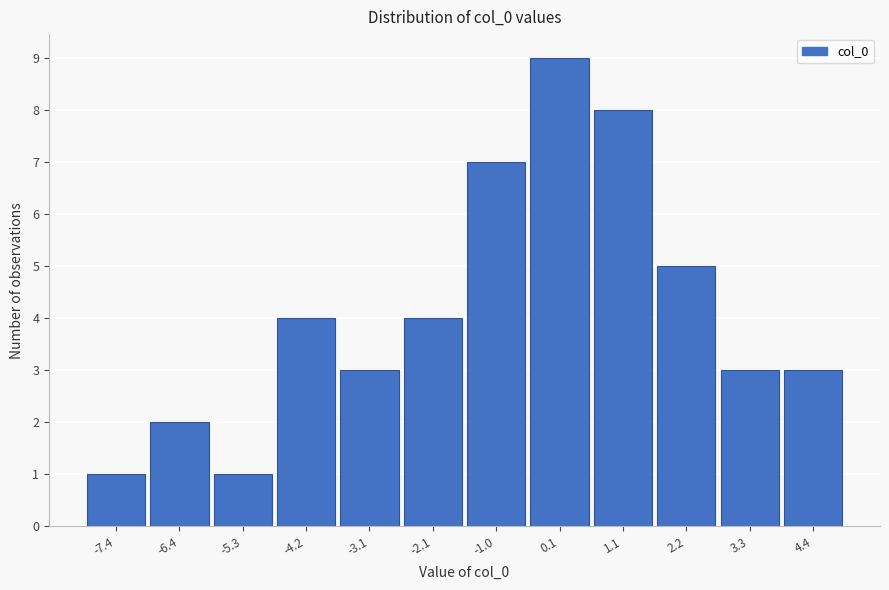

Reading left to right, transcribe this chart: for each bar, give the range it covers on the x-axis and its height. Neither the bar edges nor the heights are printed on the chart, so give them approximately, as read against the axes.

-8.0 to -6.8: 1
-6.8 to -5.8: 2
-5.8 to -4.8: 1
-4.8 to -3.6: 4
-3.6 to -2.6: 3
-2.6 to -1.6: 4
-1.6 to -0.4: 7
-0.4 to 0.6: 9
0.6 to 1.6: 8
1.6 to 2.8: 5
2.8 to 3.8: 3
3.8 to 5.0: 3